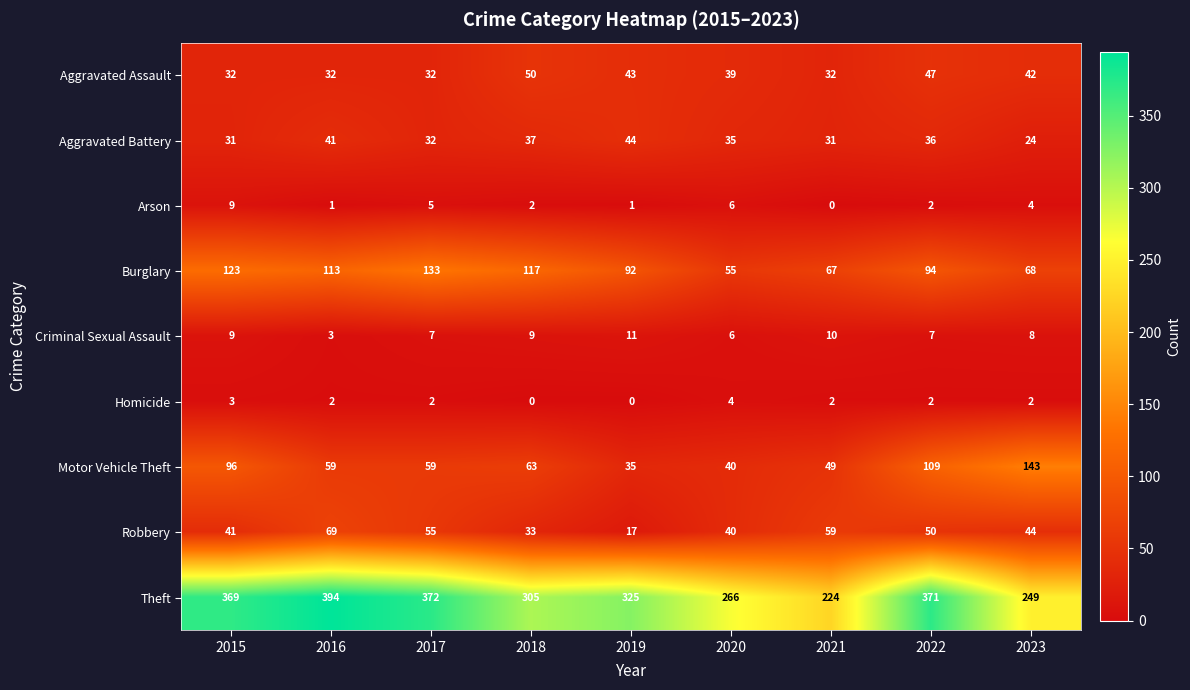

Which series has the widest spread of values?

Theft